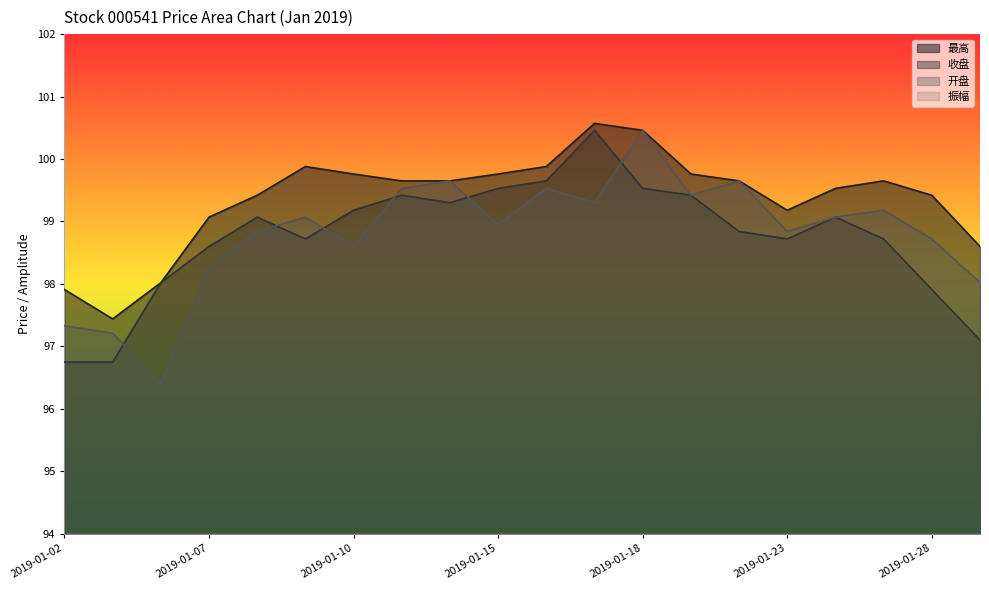

What is the value of the 开盘 point at the 7th from the left?

98.6